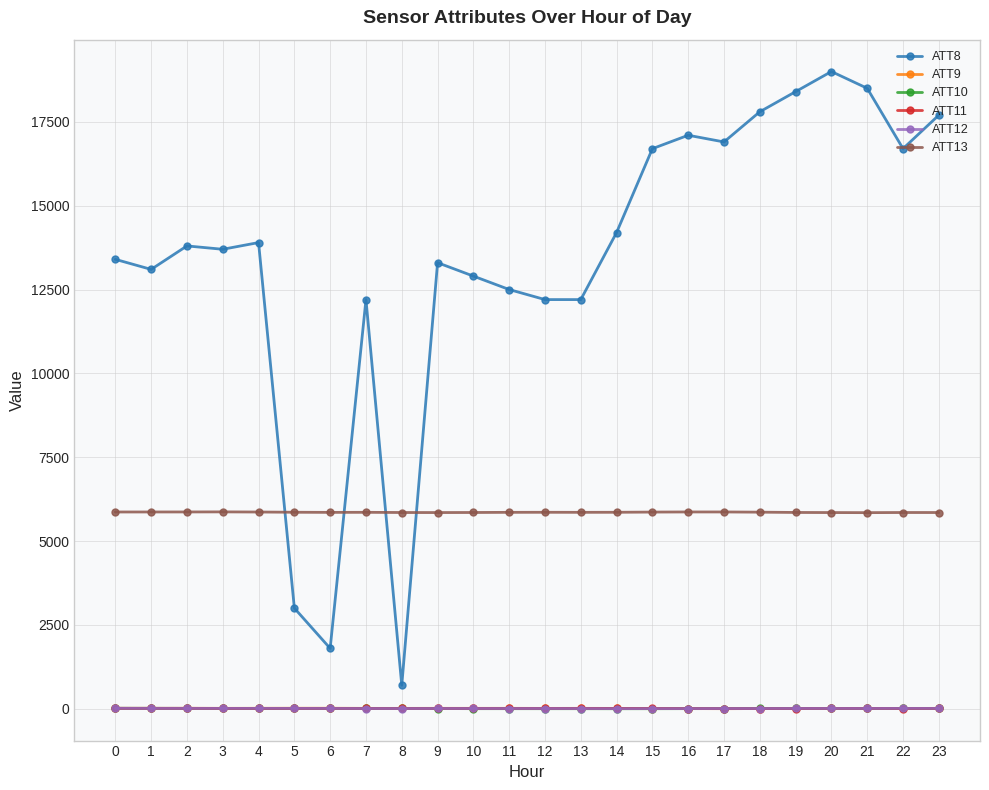

What is the greatest value displayed?

19000.0